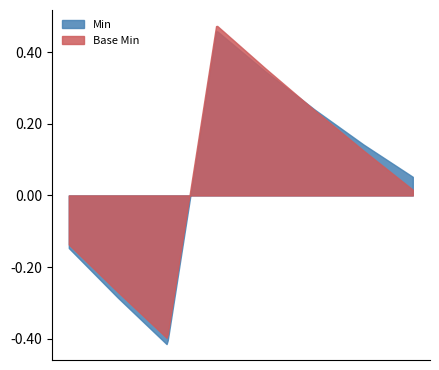

What is the label of the 1st point from the right?

Extension.value[x] closed